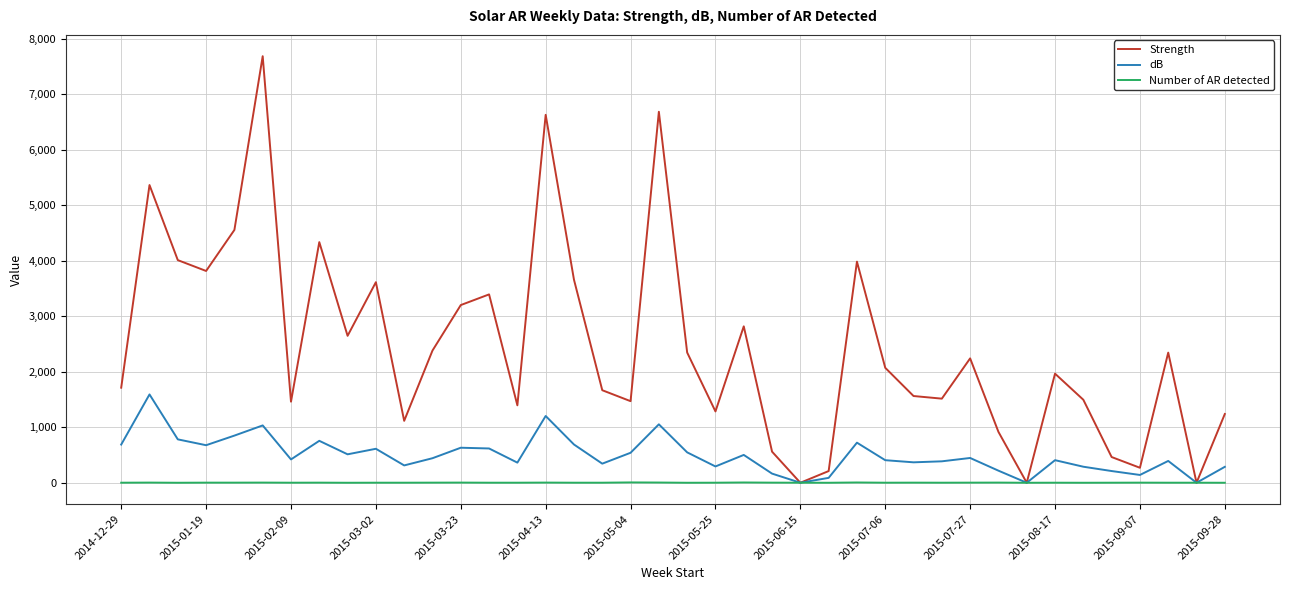

Which series has the largest range (max minus min)?

Strength